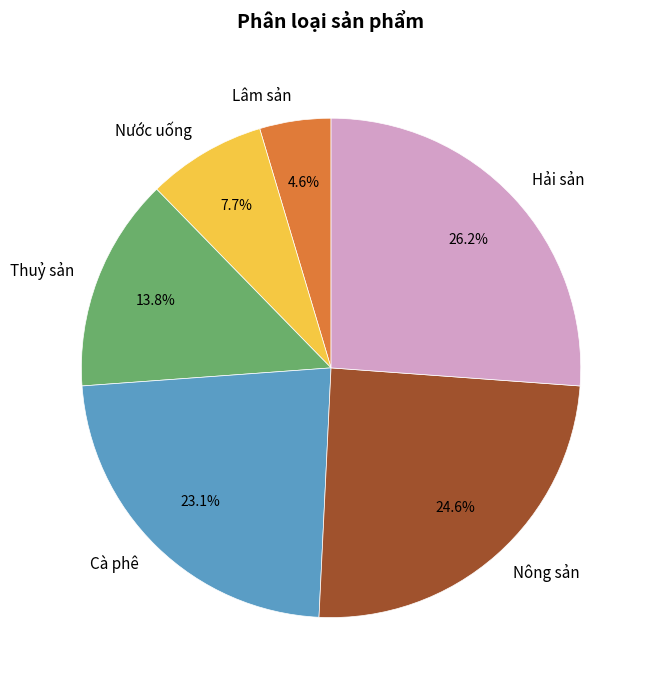

Is there any slice that represents more than half of the pie?

No